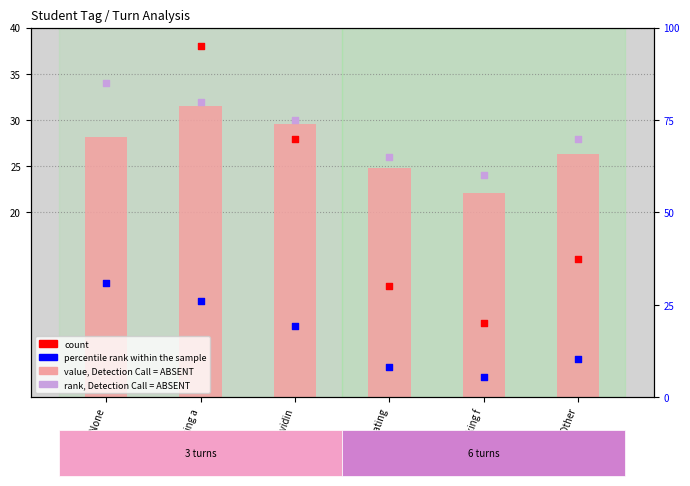

Which series has the widest spread of Y values?

count